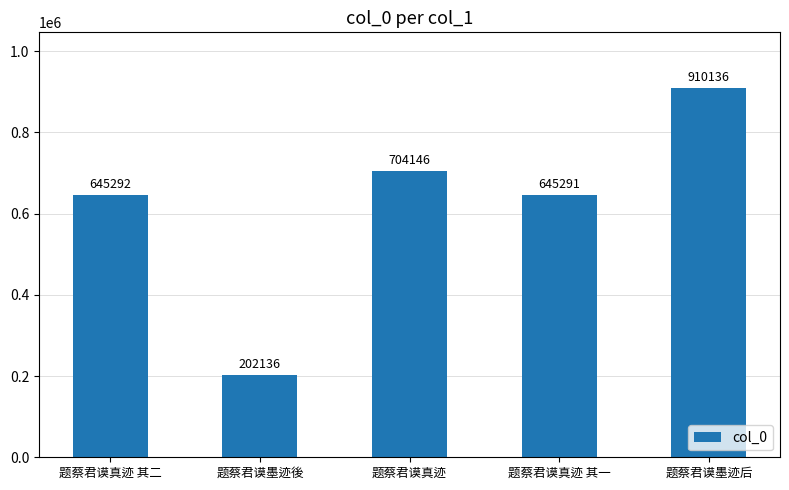

What is the difference between the values at 题蔡君谟真迹 and 题蔡君谟真迹 其二?

58854